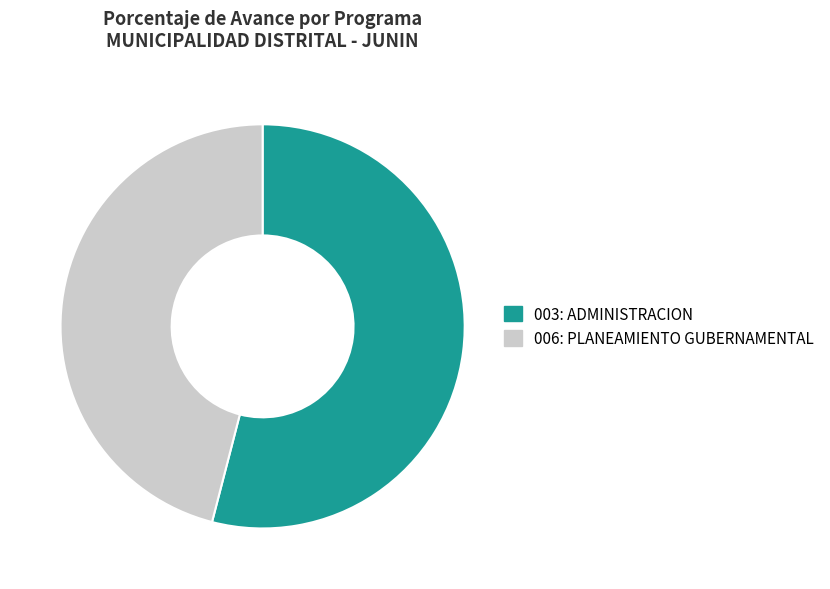

How many segments does this pie chart have?

2